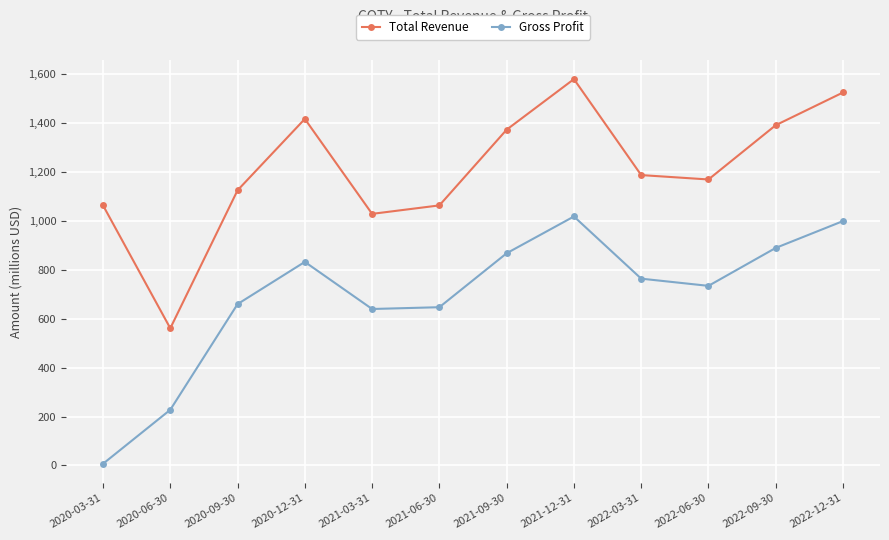

What is the label of the 7th point from the right?

2021-06-30